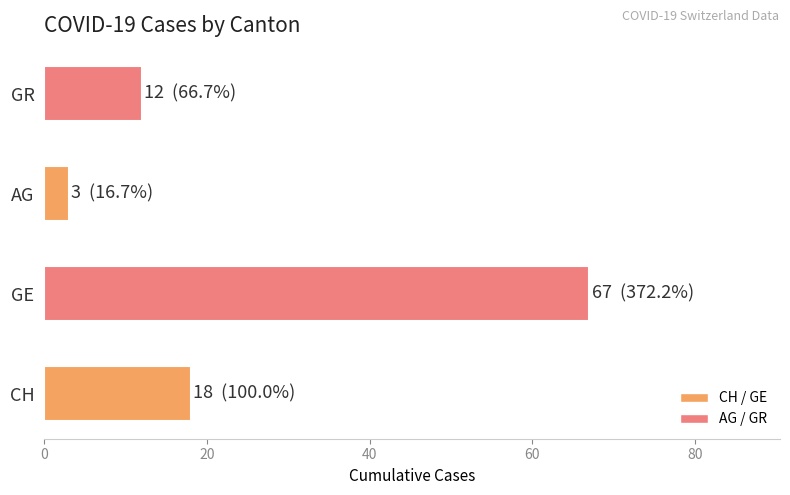

Is it true that the value at CH is 27?

False